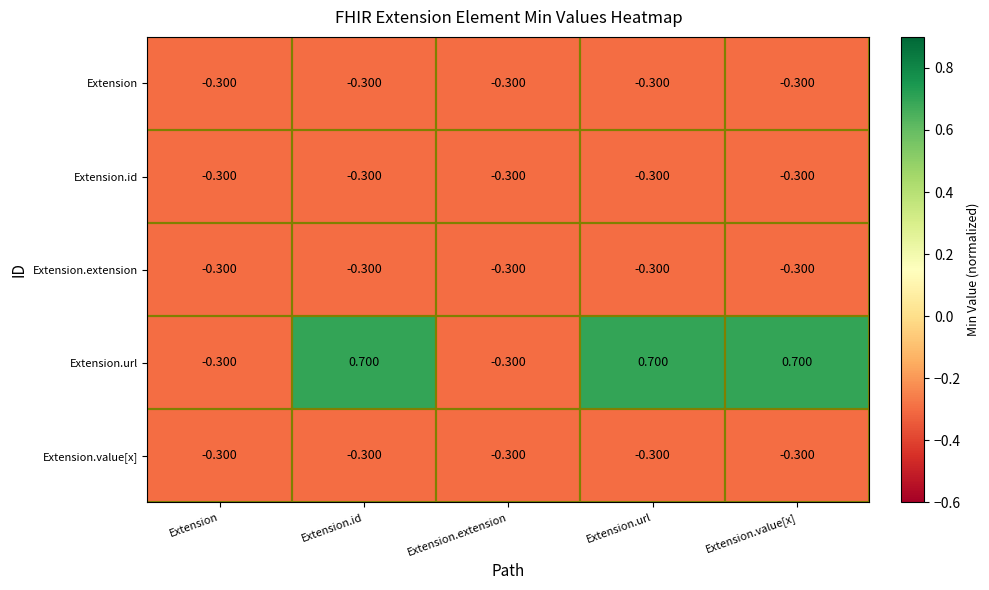

Which series has the widest spread of values?

Extension.url